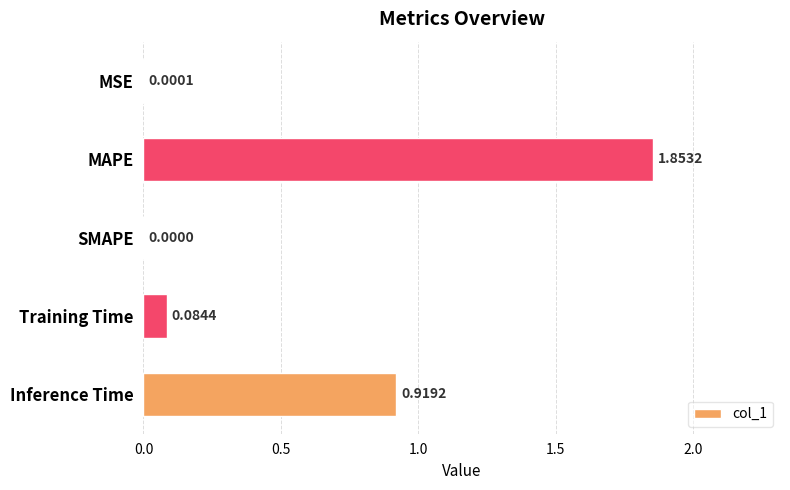

What is the average value?

0.6